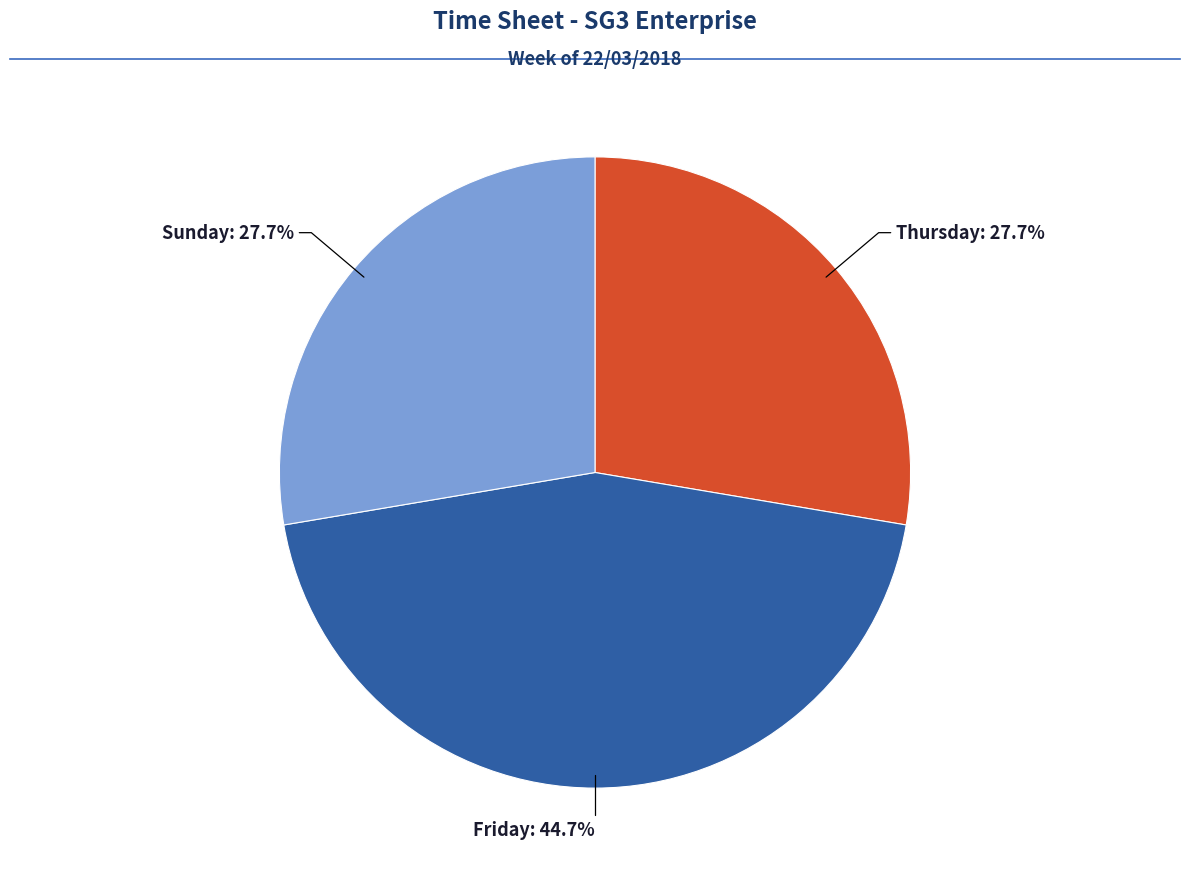

Is there any slice that represents more than half of the pie?

No